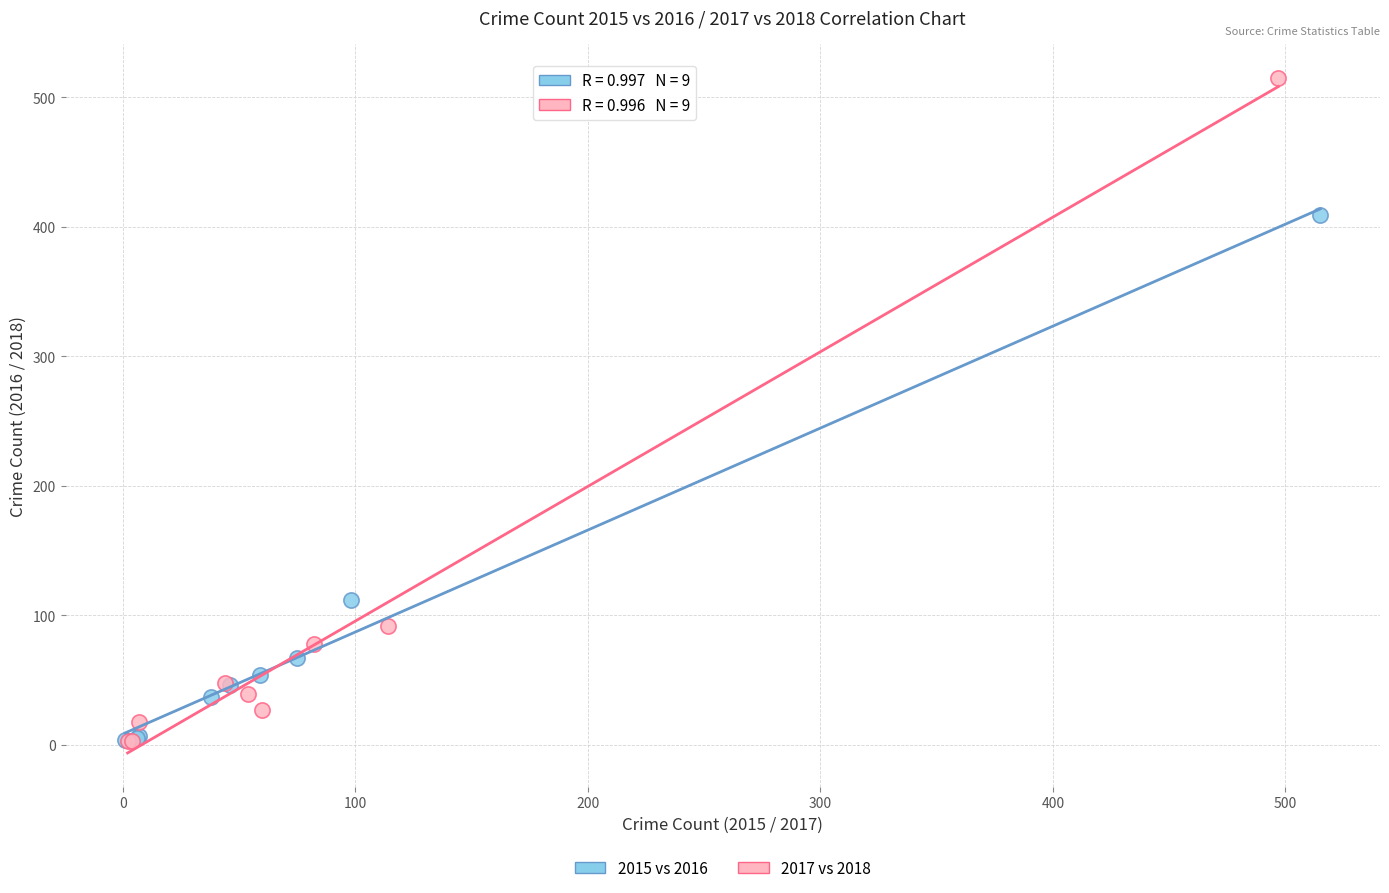

Which series has the largest Y range (max minus min)?

2017 vs 2018